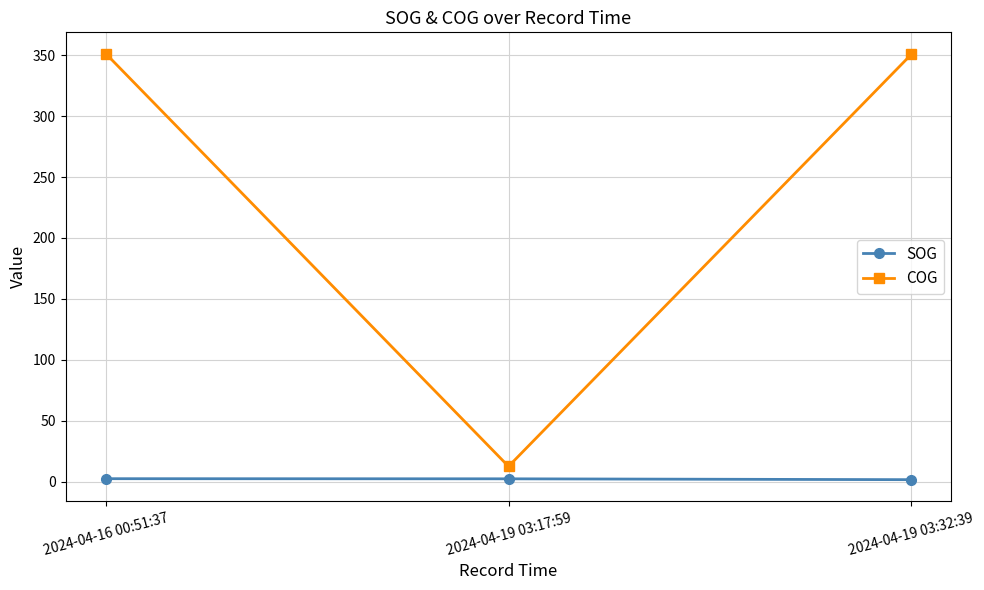

Rank the series by their maximum value, from lowest to highest.

SOG, COG